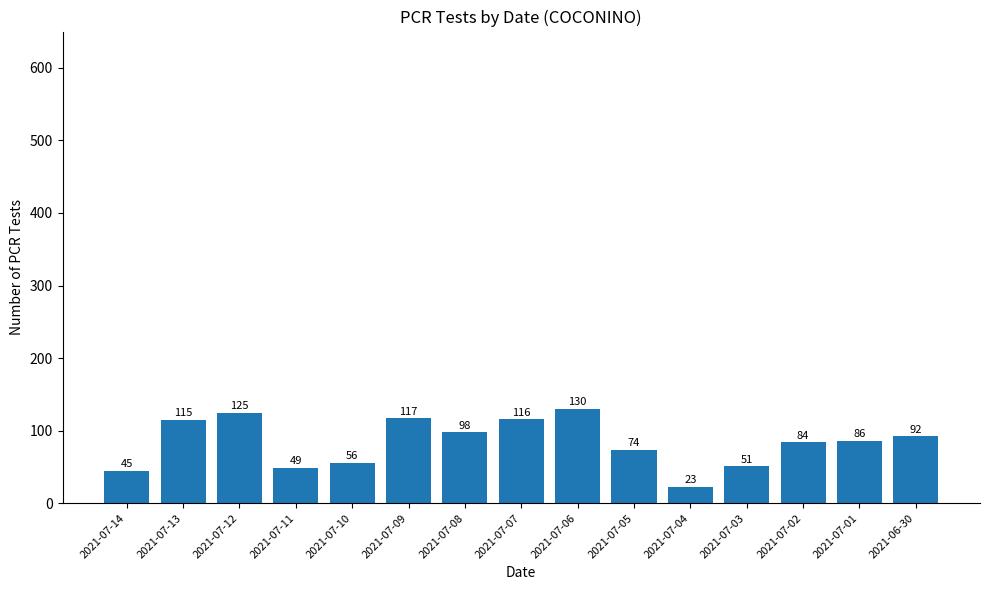

List the labels in order of value, largest first.

2021-07-06, 2021-07-12, 2021-07-09, 2021-07-07, 2021-07-13, 2021-07-08, 2021-06-30, 2021-07-01, 2021-07-02, 2021-07-05, 2021-07-10, 2021-07-03, 2021-07-11, 2021-07-14, 2021-07-04